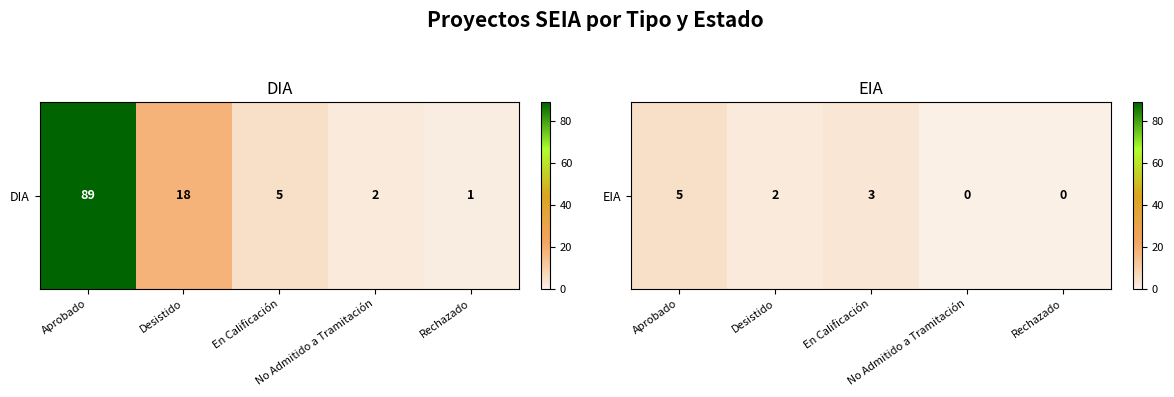

At which label does the data first exceed 2?

Aprobado